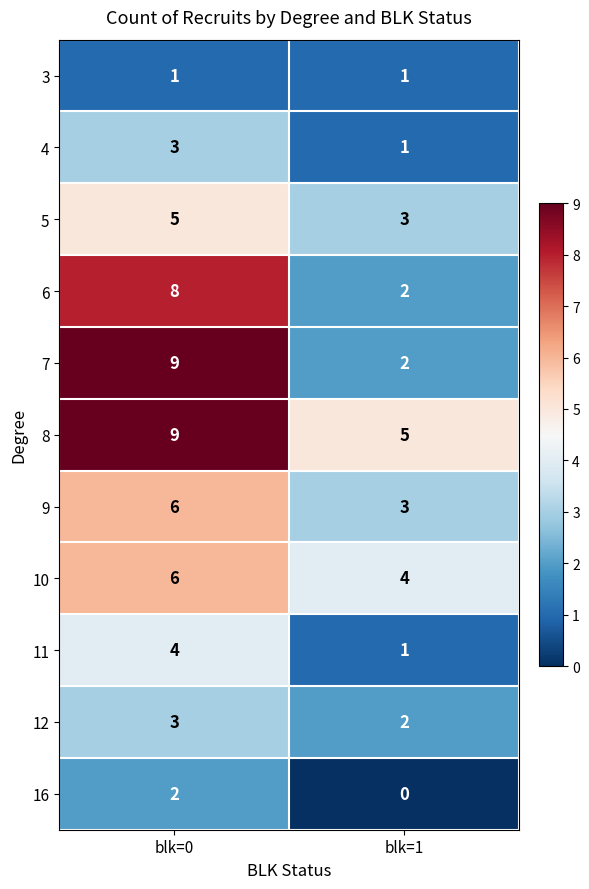

The value of 12 at blk=1 is 2. True or false?

True